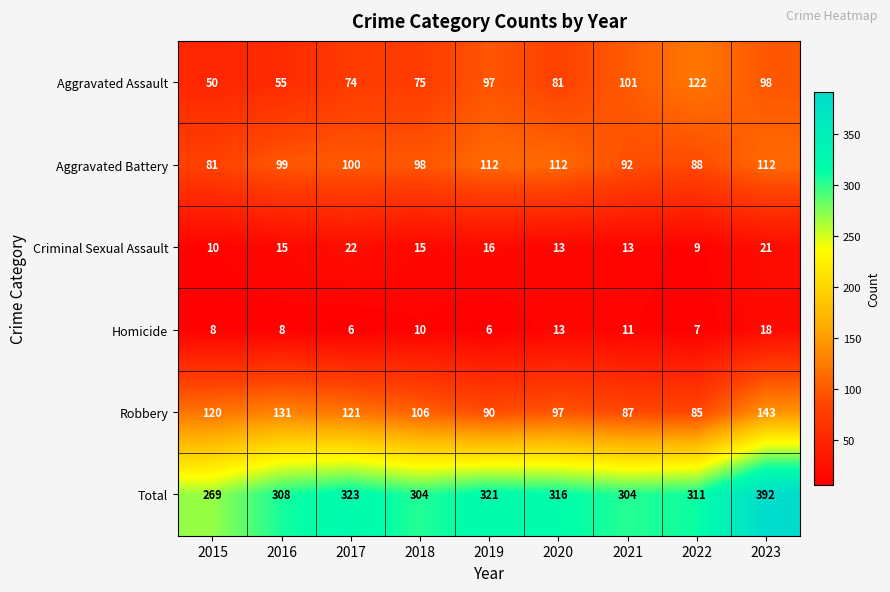

Which category has the highest value across all series?

2023